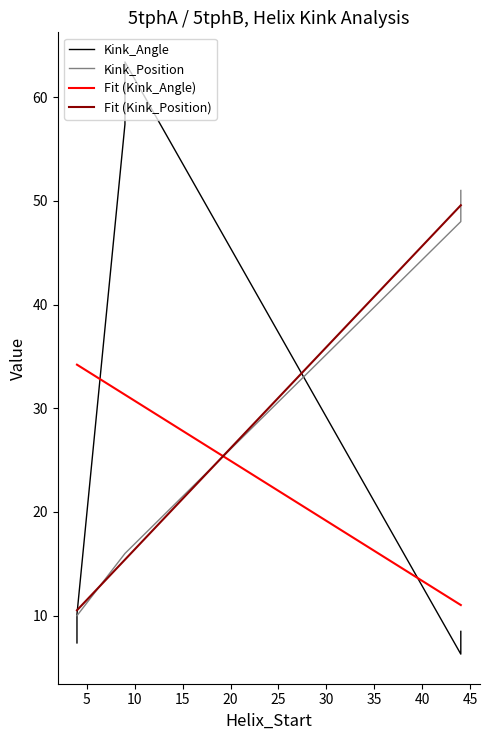

Between 10 and 15, which series saw the biggest shift?

Kink_Angle